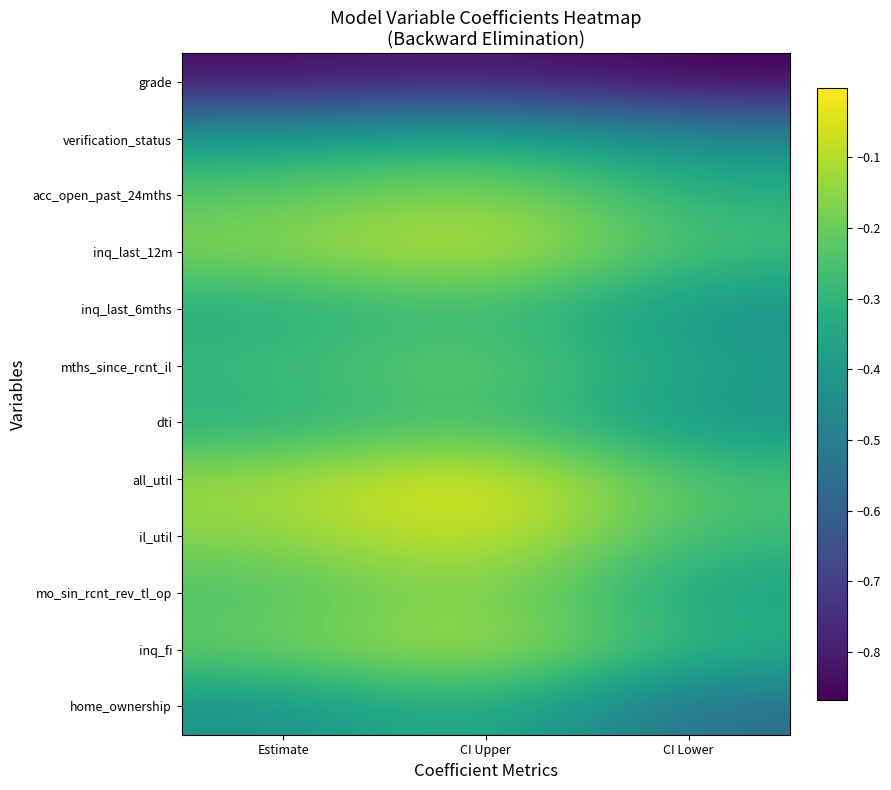

List the series in order of their peak value, highest first.

all_util, il_util, inq_last_12m, inq_fi, acc_open_past_24mths, mo_sin_rcnt_rev_tl_op, mths_since_rcnt_il, dti, inq_last_6mths, home_ownership, verification_status, grade